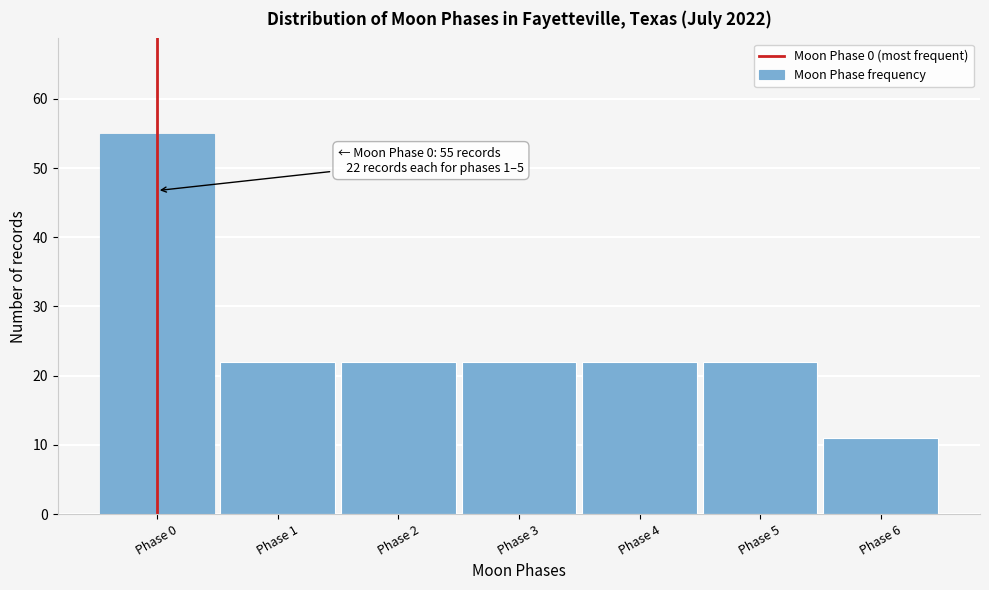

Reading left to right, transcribe all the data shown in this chart.

55	22	22	22	22	22	11